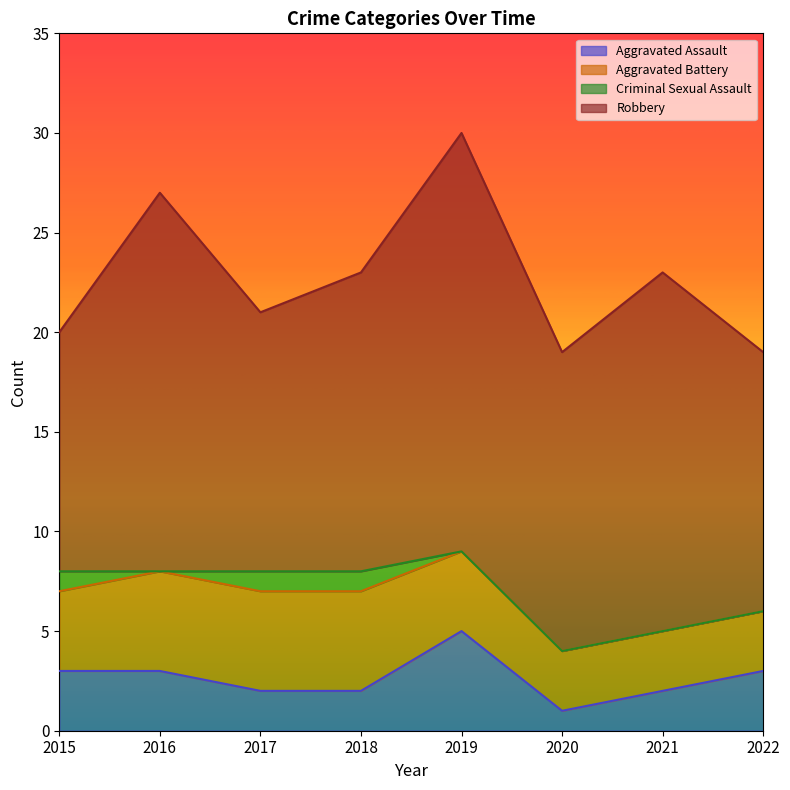

List the series in order of their peak value, lowest first.

Criminal Sexual Assault, Aggravated Assault, Aggravated Battery, Robbery